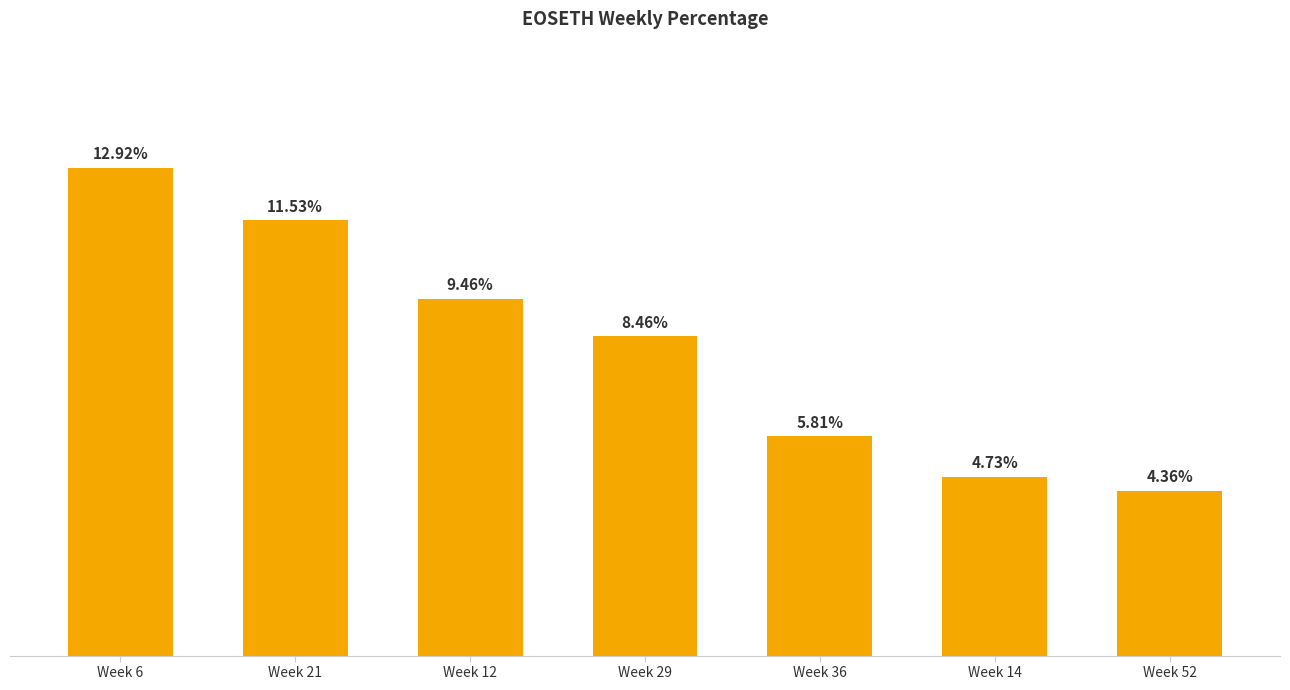

Rank the categories by value from highest to lowest.

Week 6, Week 21, Week 12, Week 29, Week 36, Week 14, Week 52